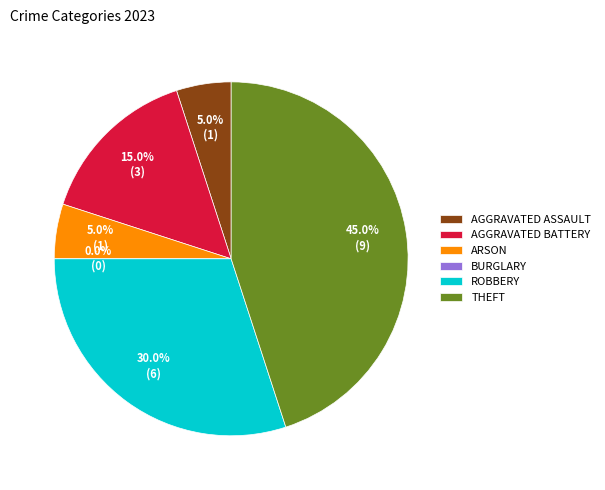

Which category has the biggest portion of the pie?

Theft